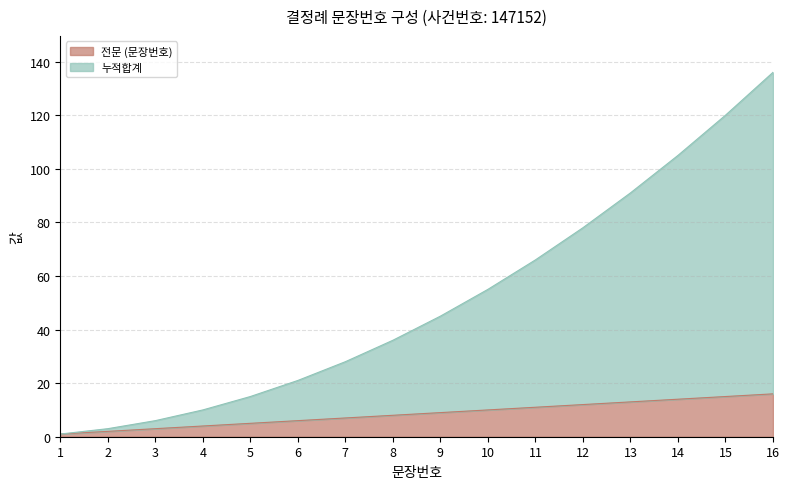

Where is 누적합계 nearest to the value 68?

11